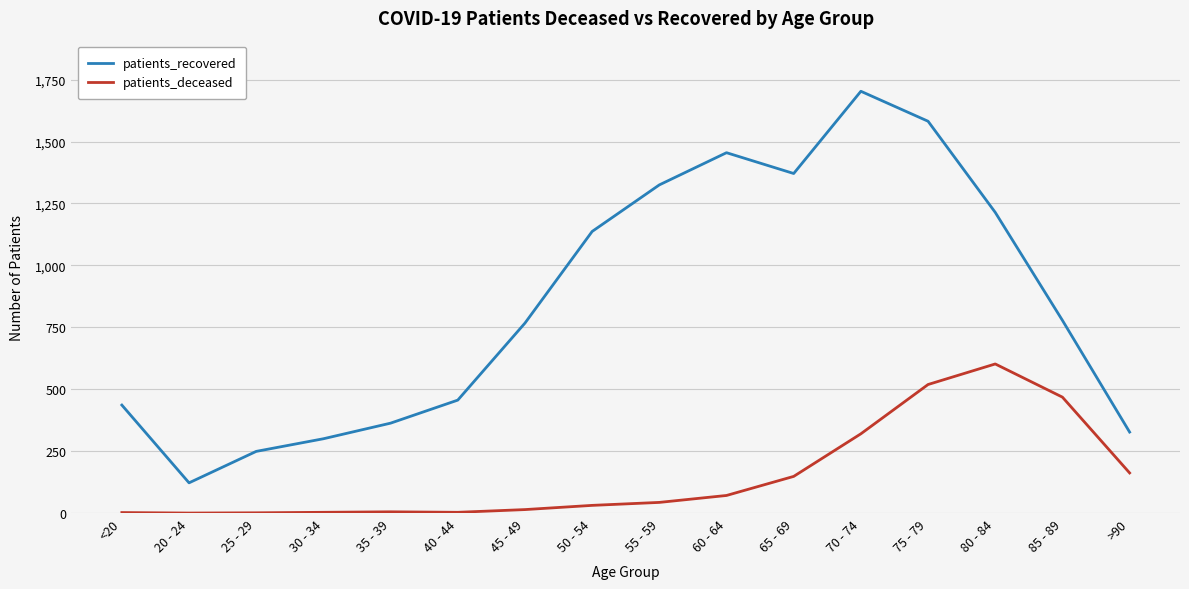

In patients_deceased, how many points are lower than both neighbors (excluding endpoints)?

2